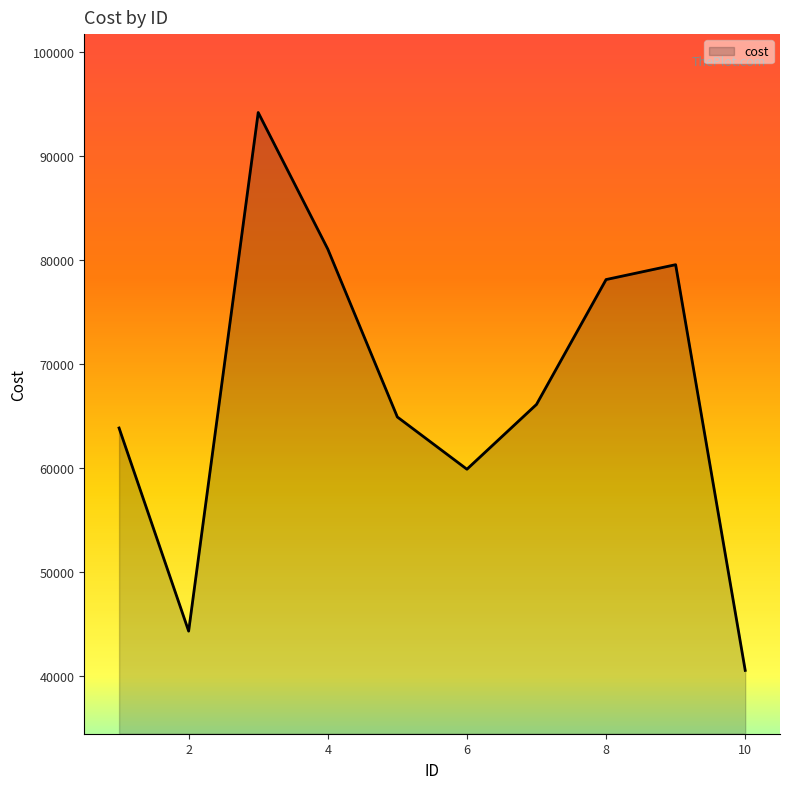

Does the chart have visible grid lines?

No